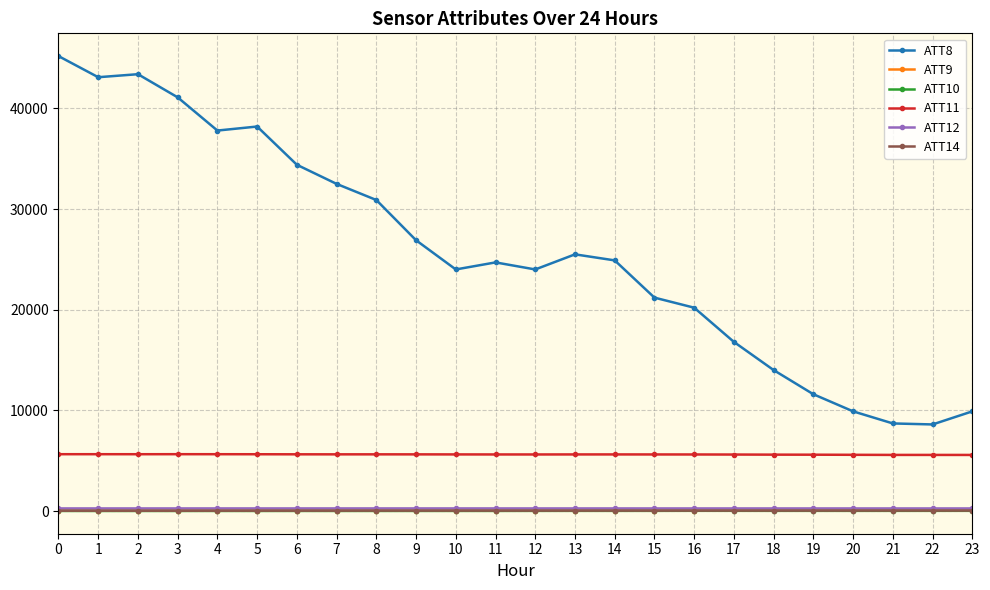

Which series changed the most between 9 and 12?

ATT8